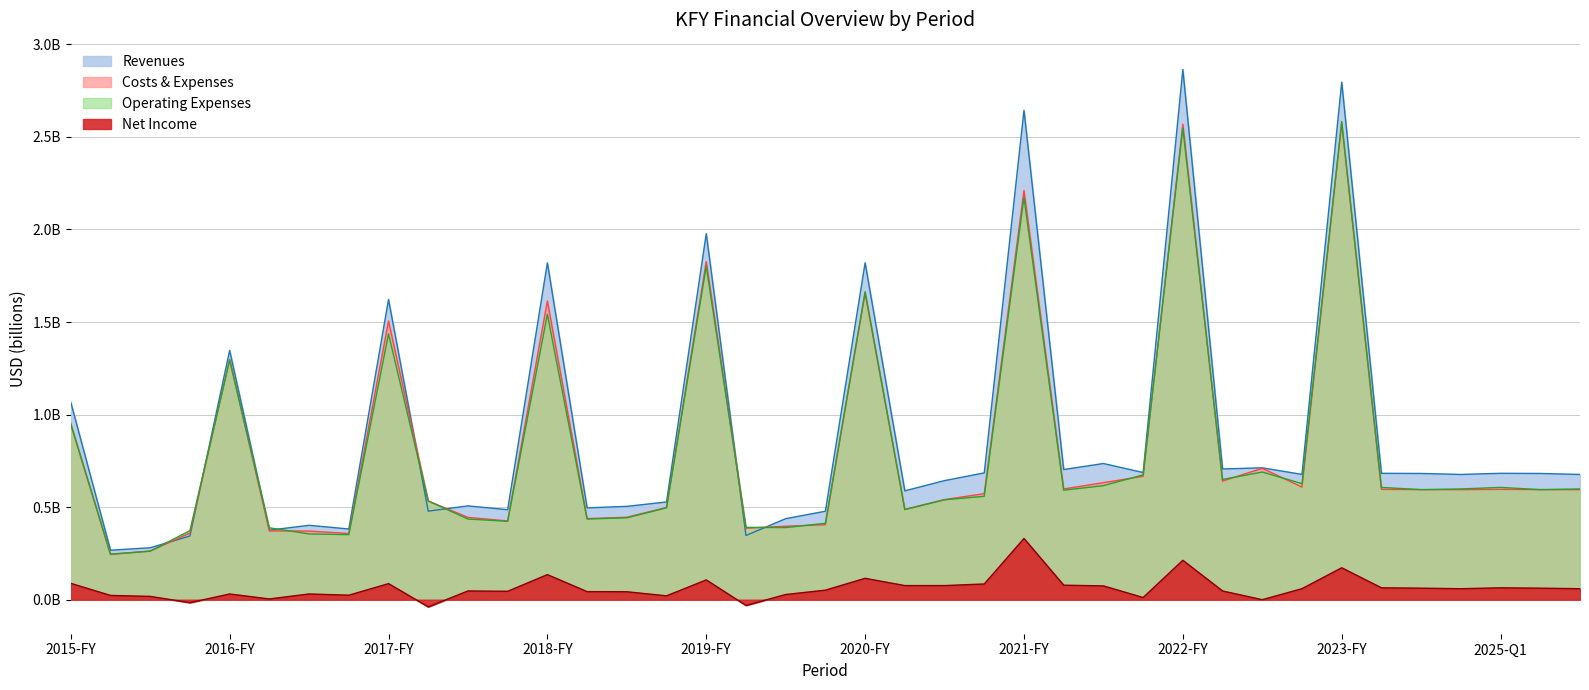

Reading left to right, what are all the values shown in this chart?

Revenues: 2015-FY=1.1	2016-Q1=0.3	2016-Q2=0.3	2016-Q3=0.3	2016-FY=1.3	2017-Q1=0.4	2017-Q2=0.4	2017-Q3=0.4	2017-FY=1.6	2018-Q1=0.5	2018-Q2=0.5	2018-Q3=0.5	2018-FY=1.8	2019-Q1=0.5	2019-Q2=0.5	2019-Q3=0.5	2019-FY=2.0	2020-Q1=0.3	2020-Q2=0.4	2020-Q3=0.5	2020-FY=1.8	2021-Q1=0.6	2021-Q2=0.6	2021-Q3=0.7	2021-FY=2.6	2022-Q1=0.7	2022-Q2=0.7	2022-Q3=0.7	2022-FY=2.9	2023-Q1=0.7	2023-Q2=0.7	2023-Q3=0.7	2023-FY=2.8	2024-Q1=0.7	2024-Q2=0.7	2024-Q3=0.7	2025-Q1=0.7	2025-Q2=0.7	2025-Q3=0.7
Costs & Expenses: 2015-FY=0.9	2016-Q1=0.2	2016-Q2=0.3	2016-Q3=0.4	2016-FY=1.3	2017-Q1=0.4	2017-Q2=0.4	2017-Q3=0.4	2017-FY=1.5	2018-Q1=0.5	2018-Q2=0.4	2018-Q3=0.4	2018-FY=1.6	2019-Q1=0.4	2019-Q2=0.4	2019-Q3=0.5	2019-FY=1.8	2020-Q1=0.4	2020-Q2=0.4	2020-Q3=0.4	2020-FY=1.7	2021-Q1=0.5	2021-Q2=0.5	2021-Q3=0.6	2021-FY=2.2	2022-Q1=0.6	2022-Q2=0.6	2022-Q3=0.7	2022-FY=2.6	2023-Q1=0.6	2023-Q2=0.7	2023-Q3=0.6	2023-FY=2.6	2024-Q1=0.6	2024-Q2=0.6	2024-Q3=0.6	2025-Q1=0.6	2025-Q2=0.6	2025-Q3=0.6
Operating Expenses: 2015-FY=1.0	2016-Q1=0.2	2016-Q2=0.3	2016-Q3=0.4	2016-FY=1.3	2017-Q1=0.4	2017-Q2=0.4	2017-Q3=0.4	2017-FY=1.4	2018-Q1=0.5	2018-Q2=0.4	2018-Q3=0.4	2018-FY=1.5	2019-Q1=0.4	2019-Q2=0.4	2019-Q3=0.5	2019-FY=1.8	2020-Q1=0.4	2020-Q2=0.4	2020-Q3=0.4	2020-FY=1.7	2021-Q1=0.5	2021-Q2=0.5	2021-Q3=0.6	2021-FY=2.2	2022-Q1=0.6	2022-Q2=0.6	2022-Q3=0.7	2022-FY=2.5	2023-Q1=0.6	2023-Q2=0.7	2023-Q3=0.6	2023-FY=2.6	2024-Q1=0.6	2024-Q2=0.6	2024-Q3=0.6	2025-Q1=0.6	2025-Q2=0.6	2025-Q3=0.6
Net Income: 2015-FY=0.1	2016-Q1=0.0	2016-Q2=0.0	2016-Q3=-0.0	2016-FY=0.0	2017-Q1=0.0	2017-Q2=0.0	2017-Q3=0.0	2017-FY=0.1	2018-Q1=-0.0	2018-Q2=0.0	2018-Q3=0.0	2018-FY=0.1	2019-Q1=0.0	2019-Q2=0.0	2019-Q3=0.0	2019-FY=0.1	2020-Q1=-0.0	2020-Q2=0.0	2020-Q3=0.1	2020-FY=0.1	2021-Q1=0.1	2021-Q2=0.1	2021-Q3=0.1	2021-FY=0.3	2022-Q1=0.1	2022-Q2=0.1	2022-Q3=0.0	2022-FY=0.2	2023-Q1=0.0	2023-Q2=0.0	2023-Q3=0.1	2023-FY=0.2	2024-Q1=0.1	2024-Q2=0.1	2024-Q3=0.1	2025-Q1=0.1	2025-Q2=0.1	2025-Q3=0.1